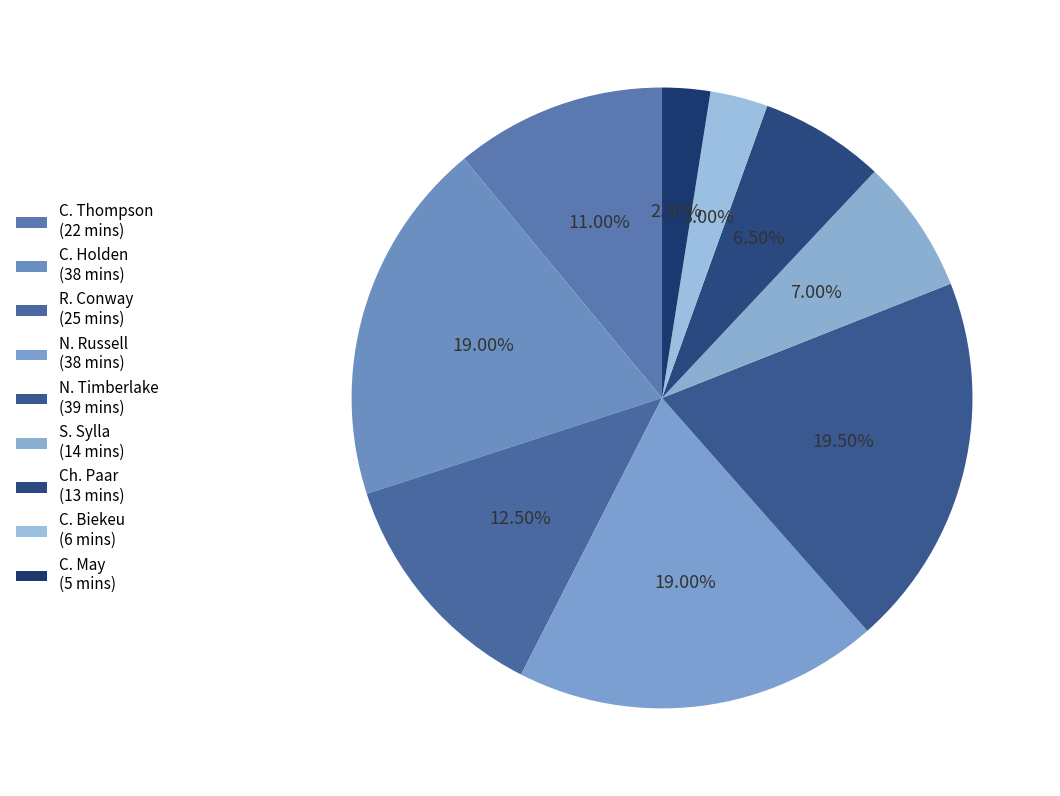

Does C. May represent more than half of the total?

No